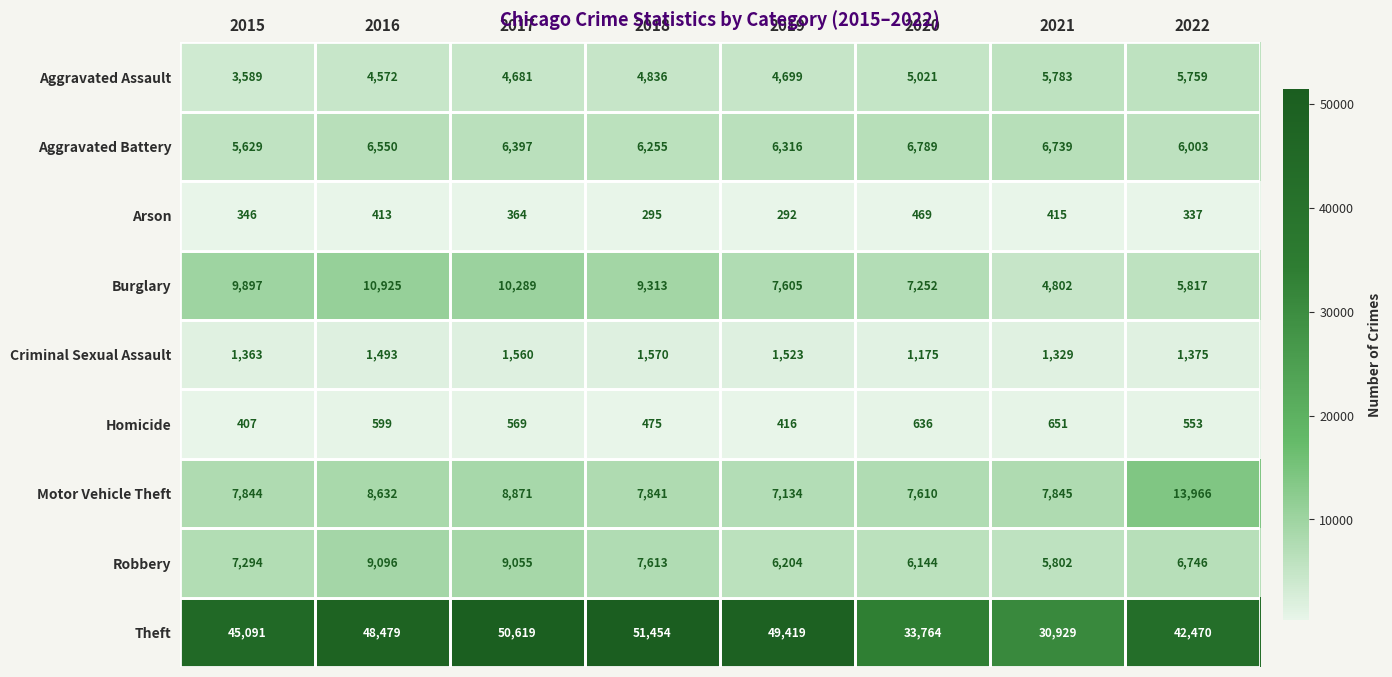

Which series has the largest total across all categories?

Theft